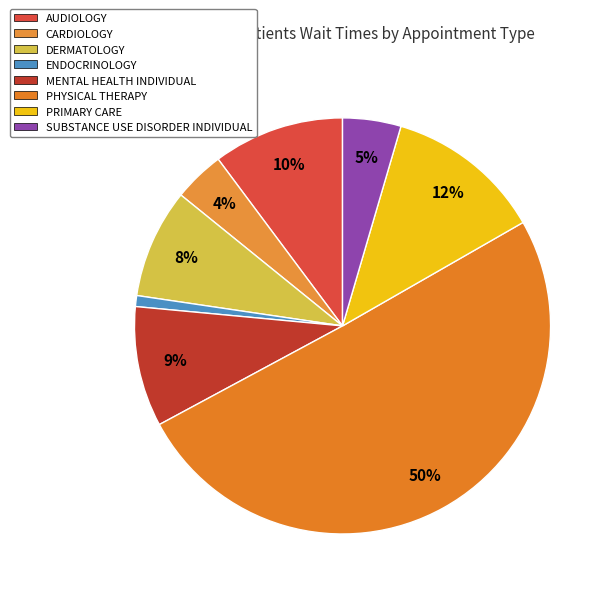

Count the number of slices in the pie.

8